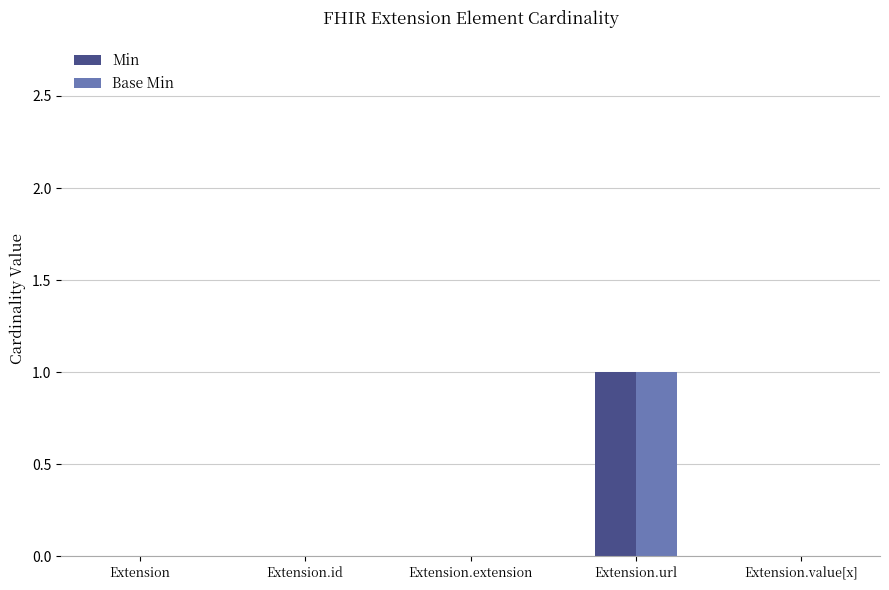

What is the total value across all series at Extension.url?

2